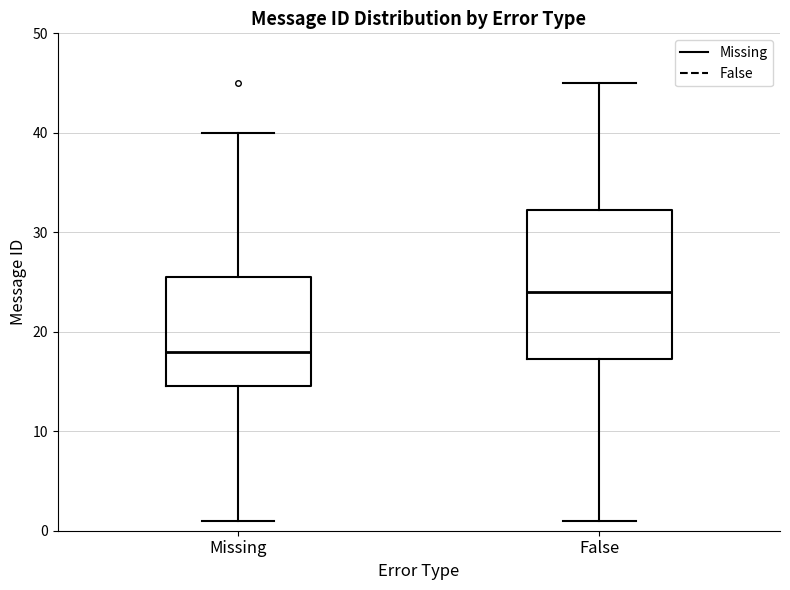

Which box's median line is the highest?

False